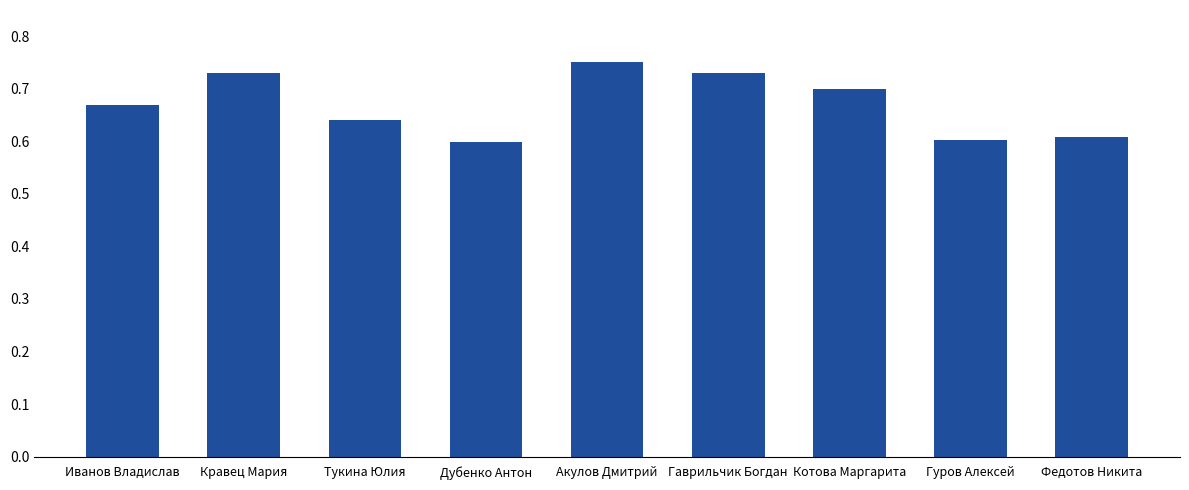

What is the difference between the values at Акулов Дмитрий and Иванов Владислав?

0.1